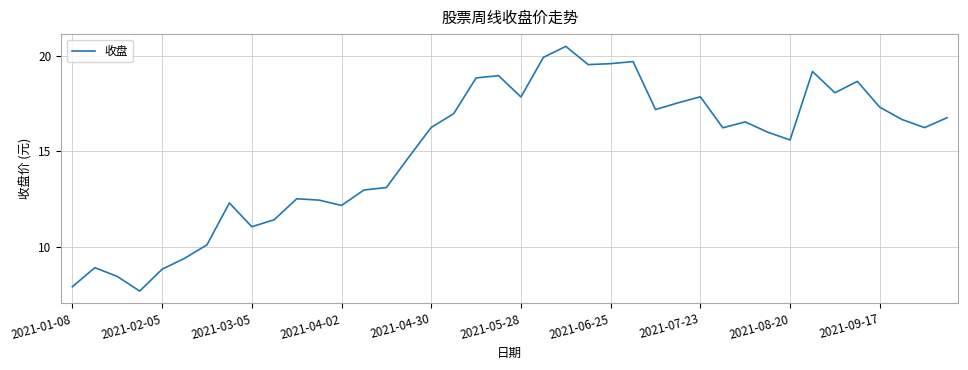

What is the difference between the maximum and minimum values?

12.9